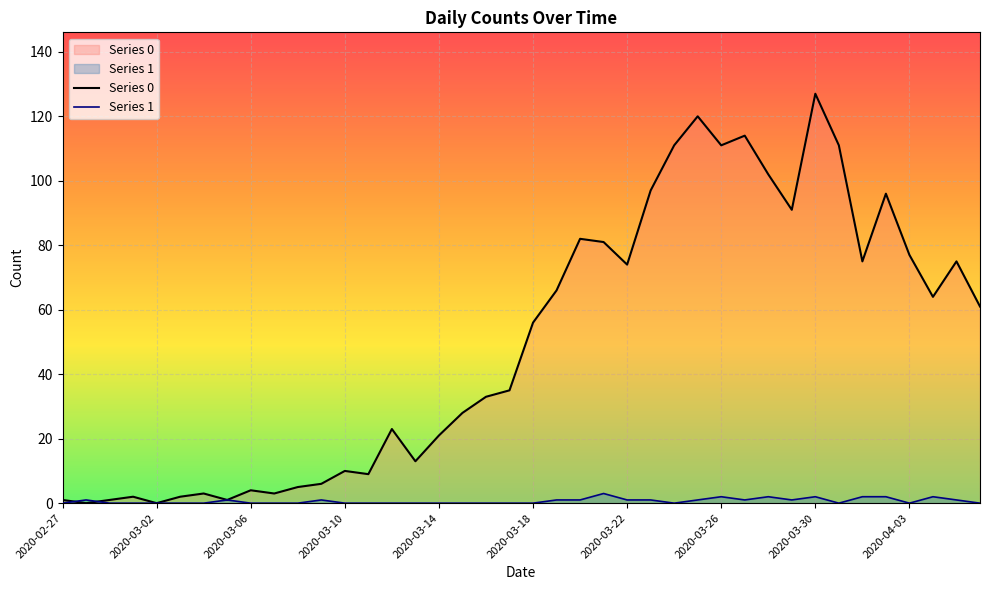

Which series has the widest spread of values?

Series 0